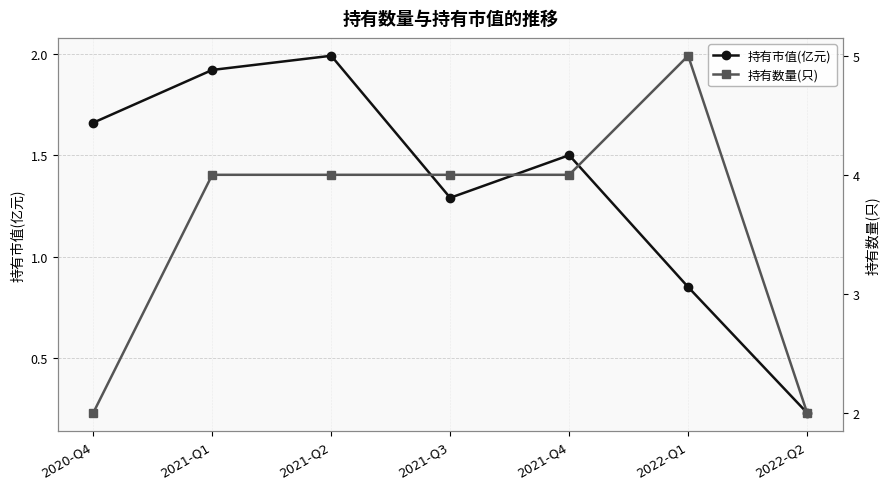

List the series in order of their peak value, highest first.

持有数量(只), 持有市值(亿元)